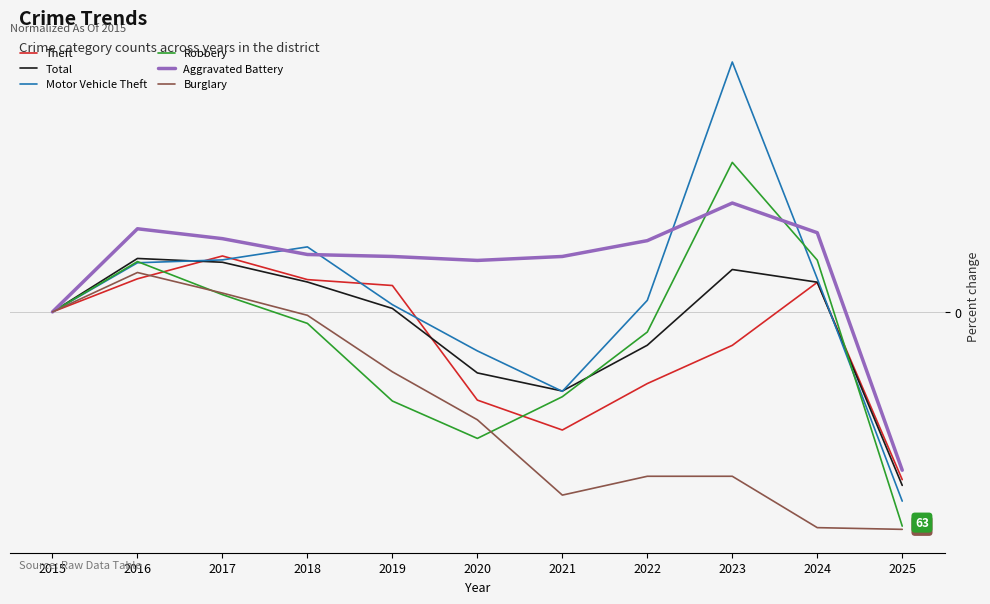

Between 2018 and 2022, which series saw the biggest shift?

Burglary